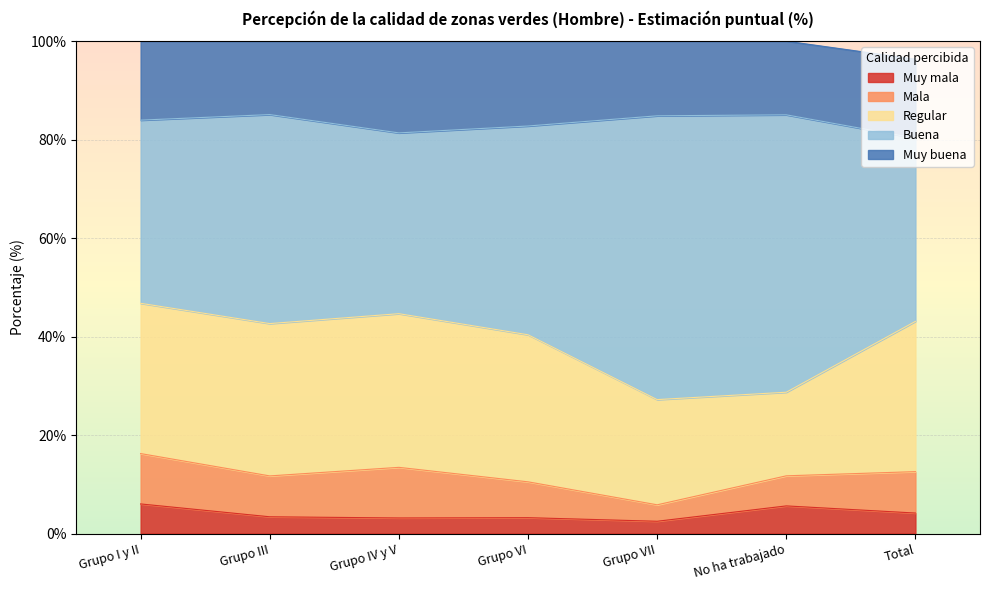

Does the chart display data point markers on the line(s)?

No